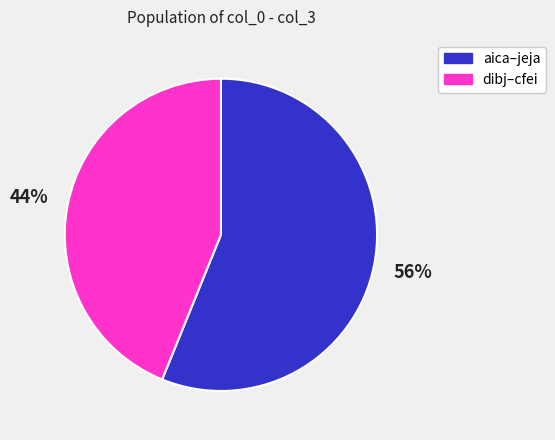

How many slices are in this pie chart?

2